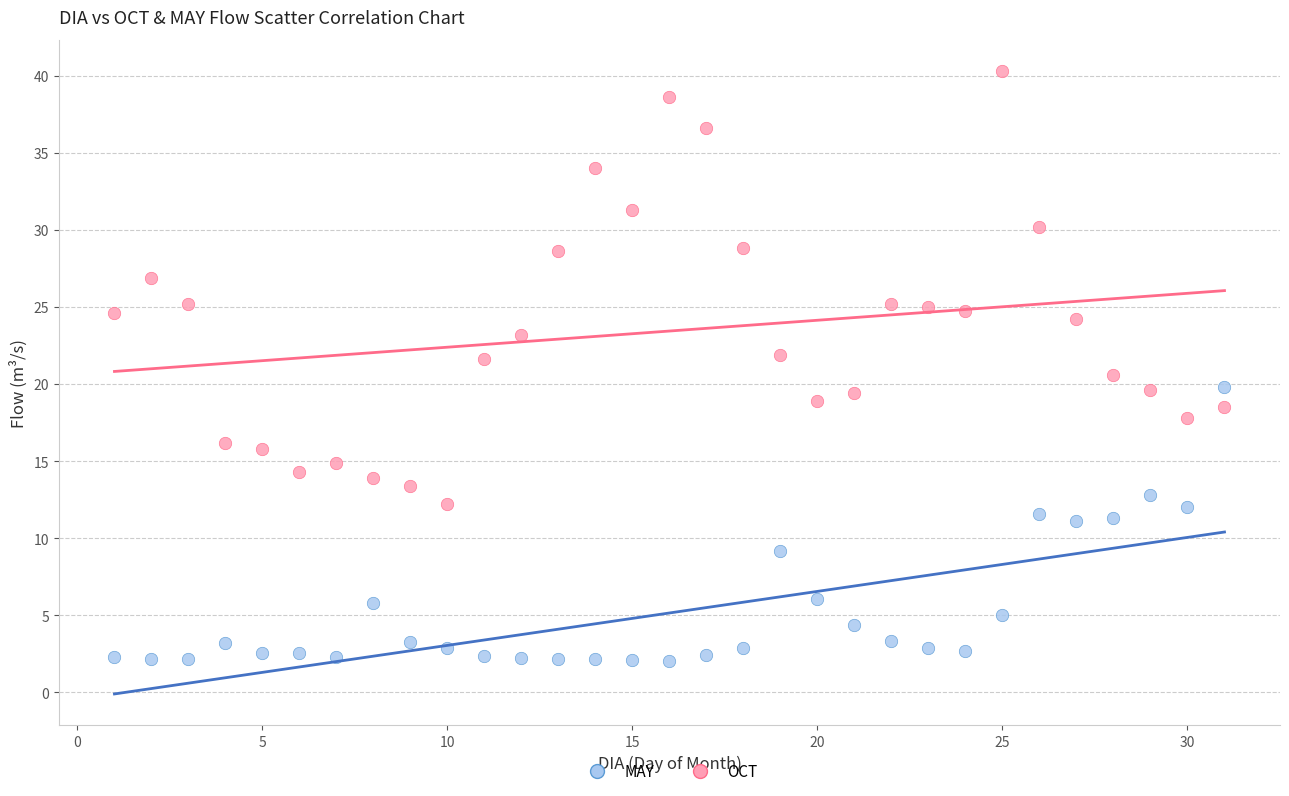

Which series reaches the maximum Y coordinate?

OCT